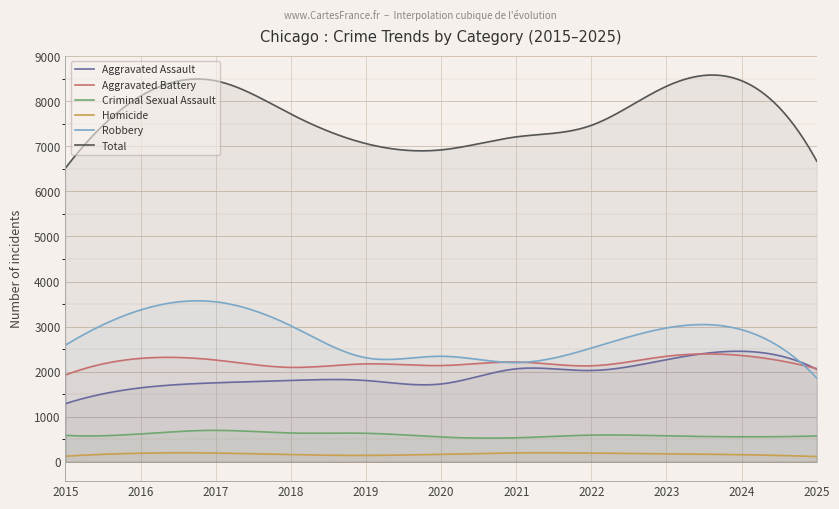

List the labels in order of Criminal Sexual Assault value, smallest first.

2021, 2020, 2024, 2025, 2023, 2015, 2022, 2016, 2019, 2018, 2017